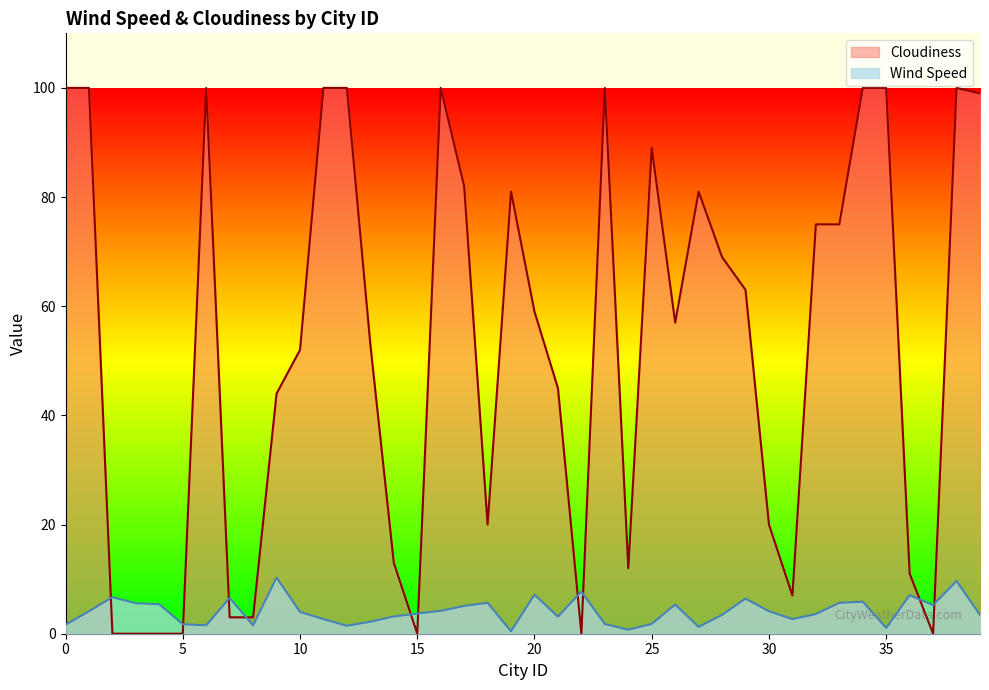

Is it true that Cloudiness equals 148.2 at 34?

False